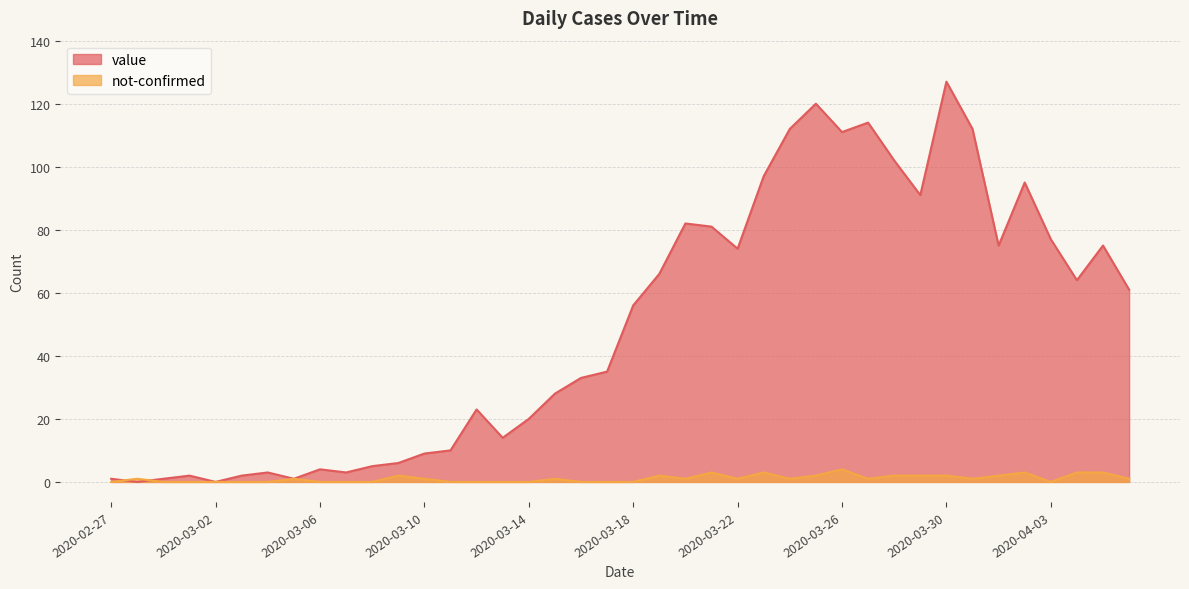

At how many categories does at least one series exceed 104?

6